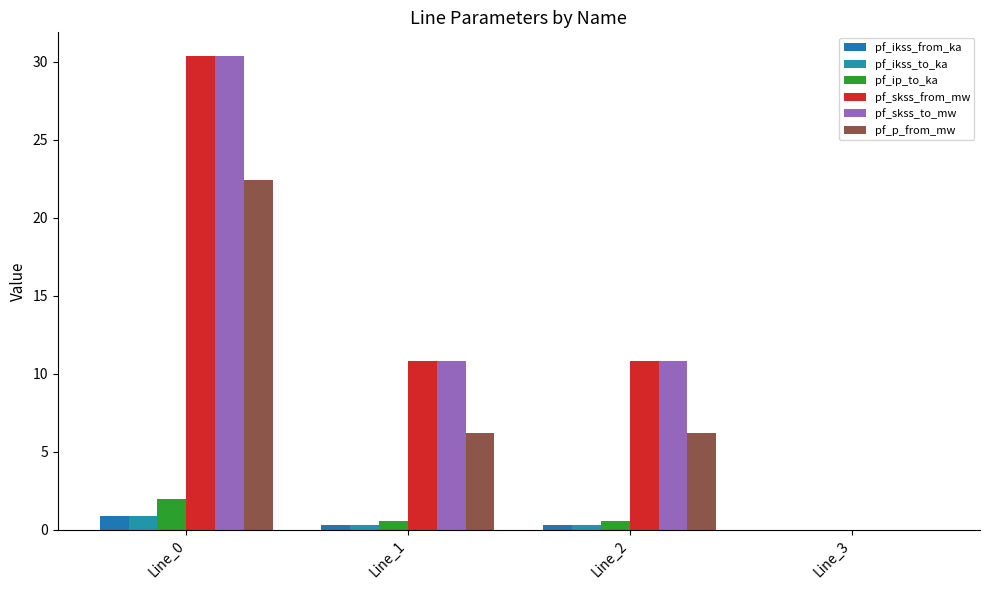

How many groups of bars are there?

4